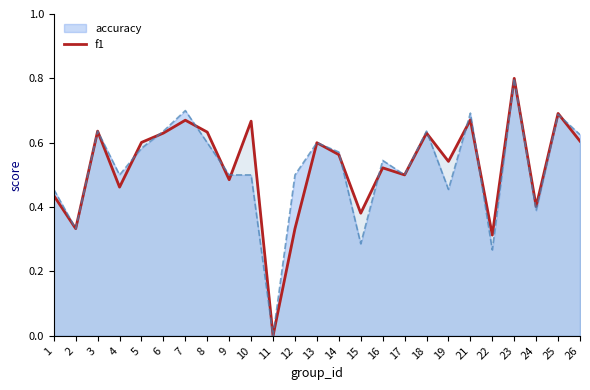

What is the change in value from 21 to 22?

-0.4